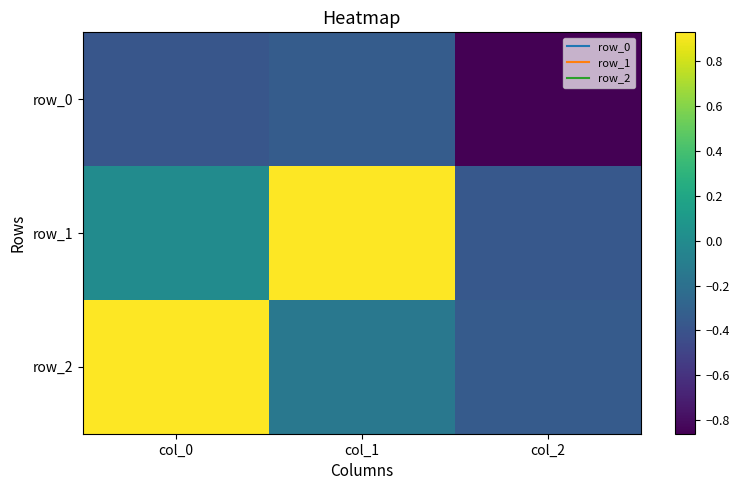

The value of row_2 at col_0 is 0.9. True or false?

True